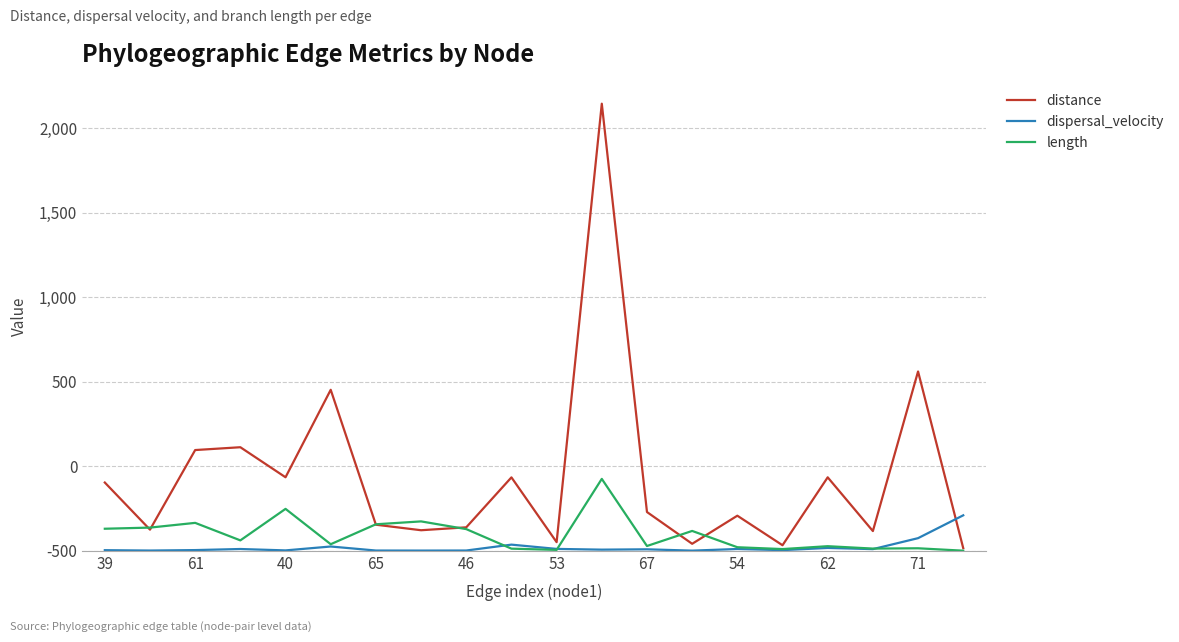

Is this an area chart (filled region under the line)?

No